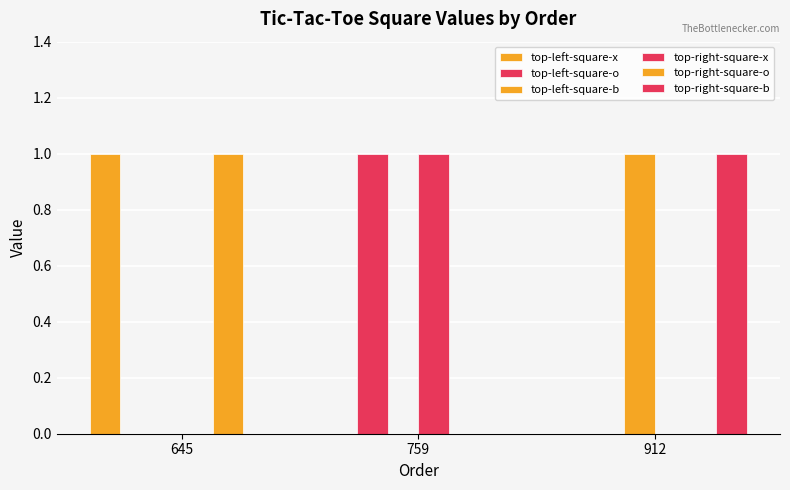

Count the number of categories in the chart.

3